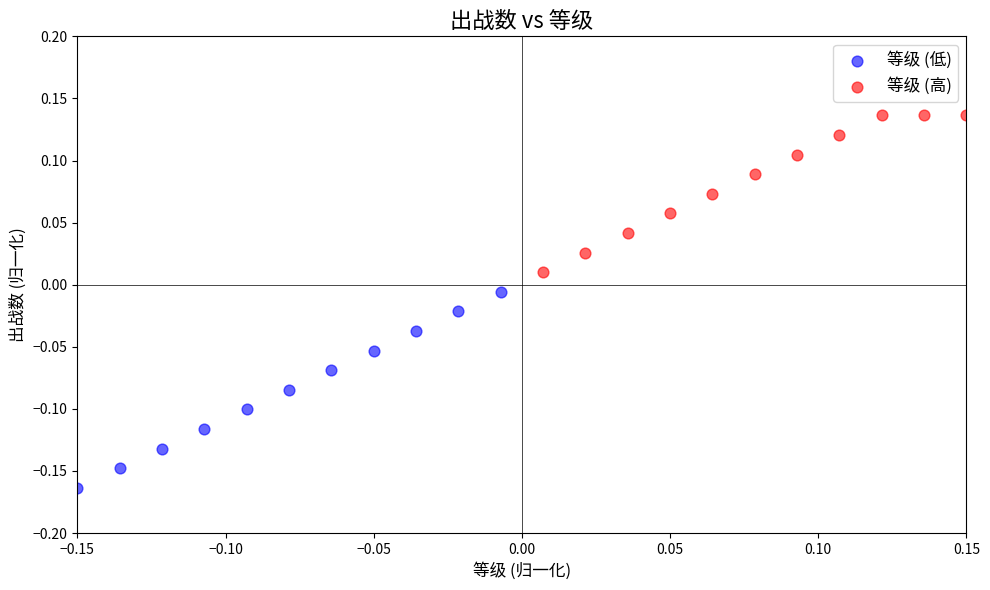

Which series reaches the minimum Y coordinate?

等级 (低)